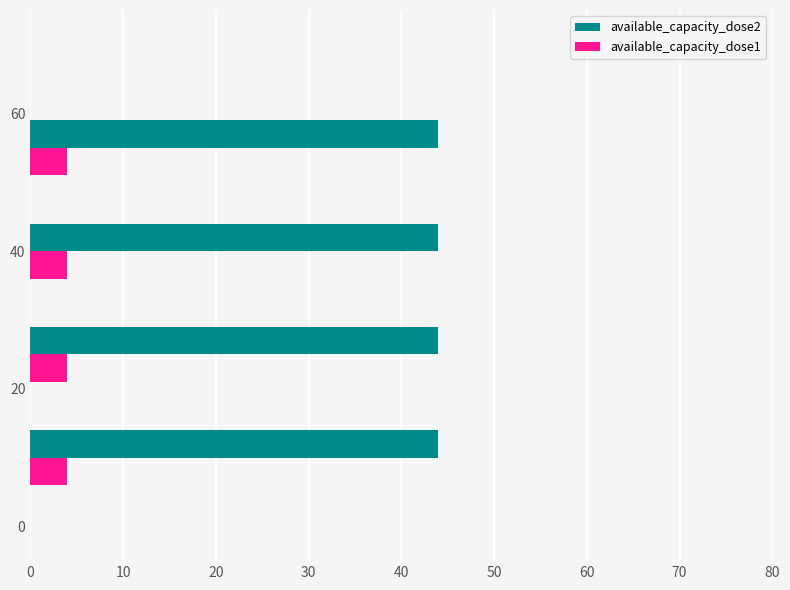

List the series in order of their peak value, highest first.

available_capacity_dose2, available_capacity_dose1